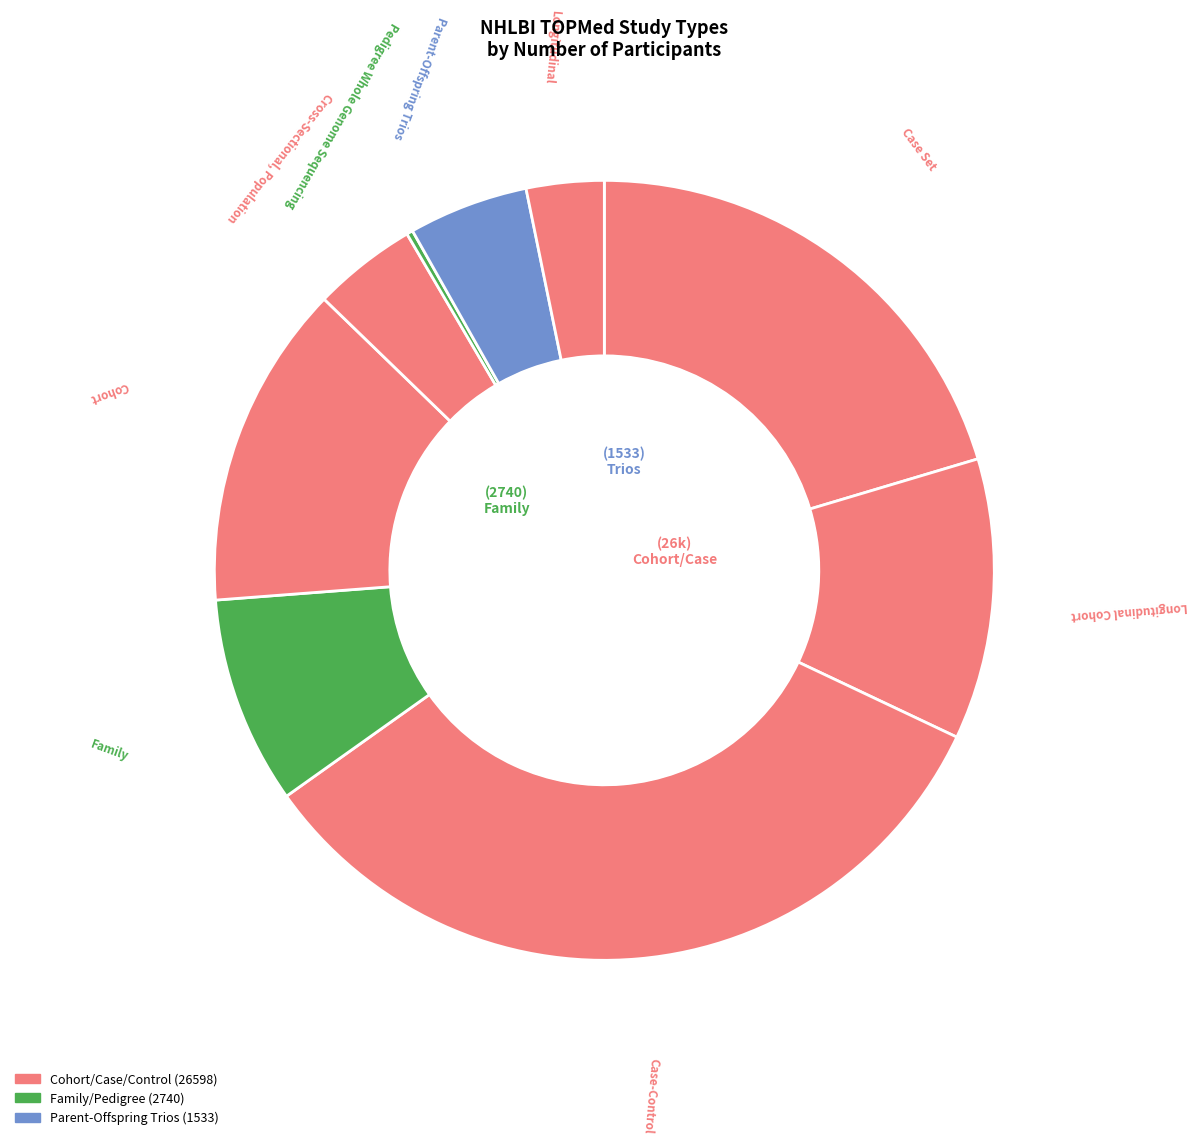

How many slices are in this pie chart?

9